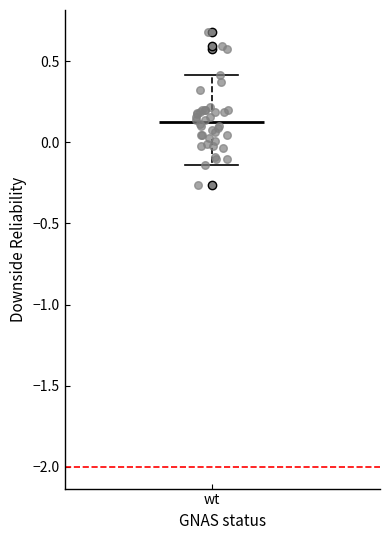

Read this box plot against the y-axis: the position of the median line, the range covered by the box, and the ends of both whiskers. The values are not printed on the chart, so give them approximately, as read against the axis.

median 0.10, box 0.00 to 0.20, whiskers -0.15 to 0.40